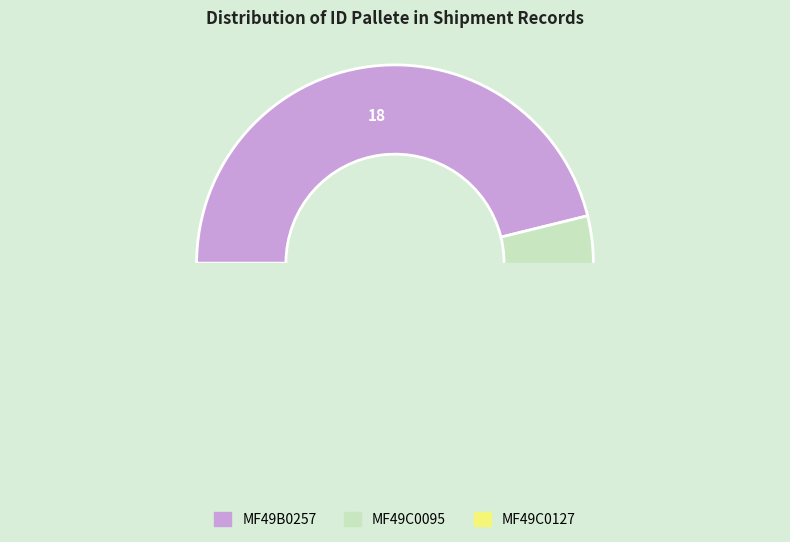

Rank the categories by value from highest to lowest.

MF49B0257, MF49C0095, MF49C0127